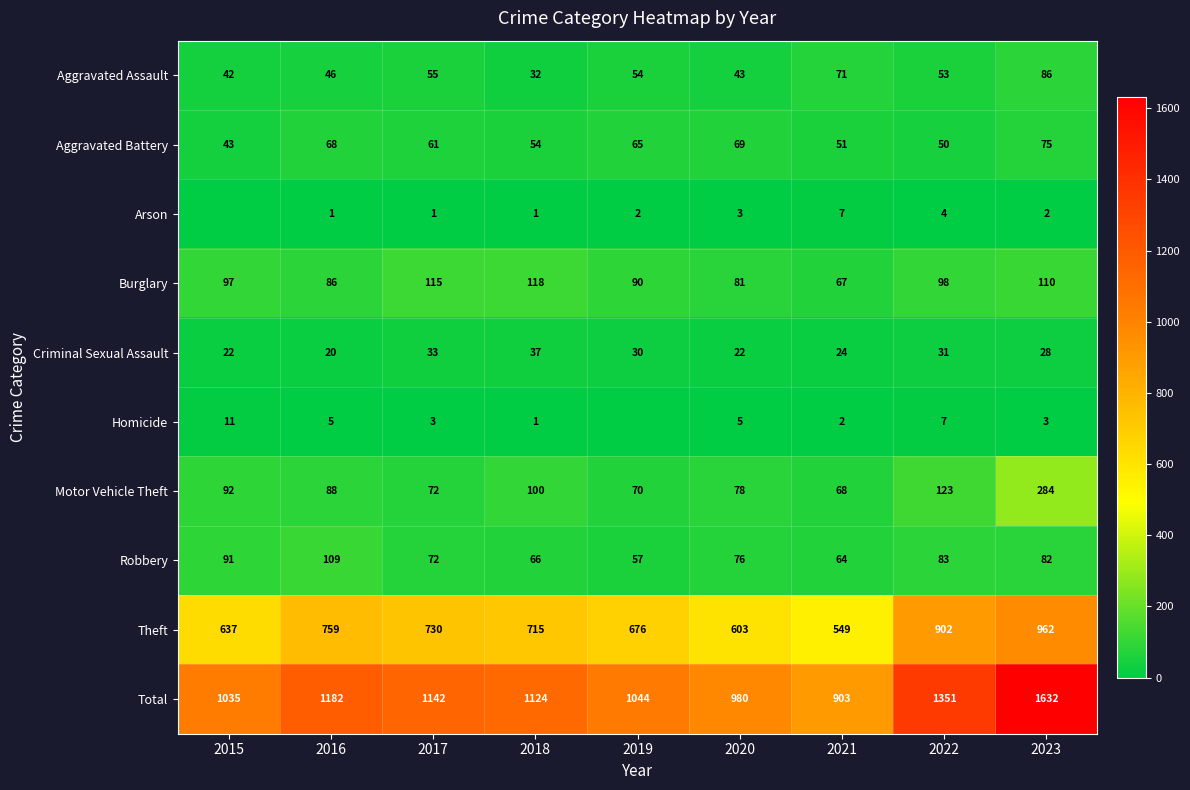

How many values in the Burglary series are below 97?

4